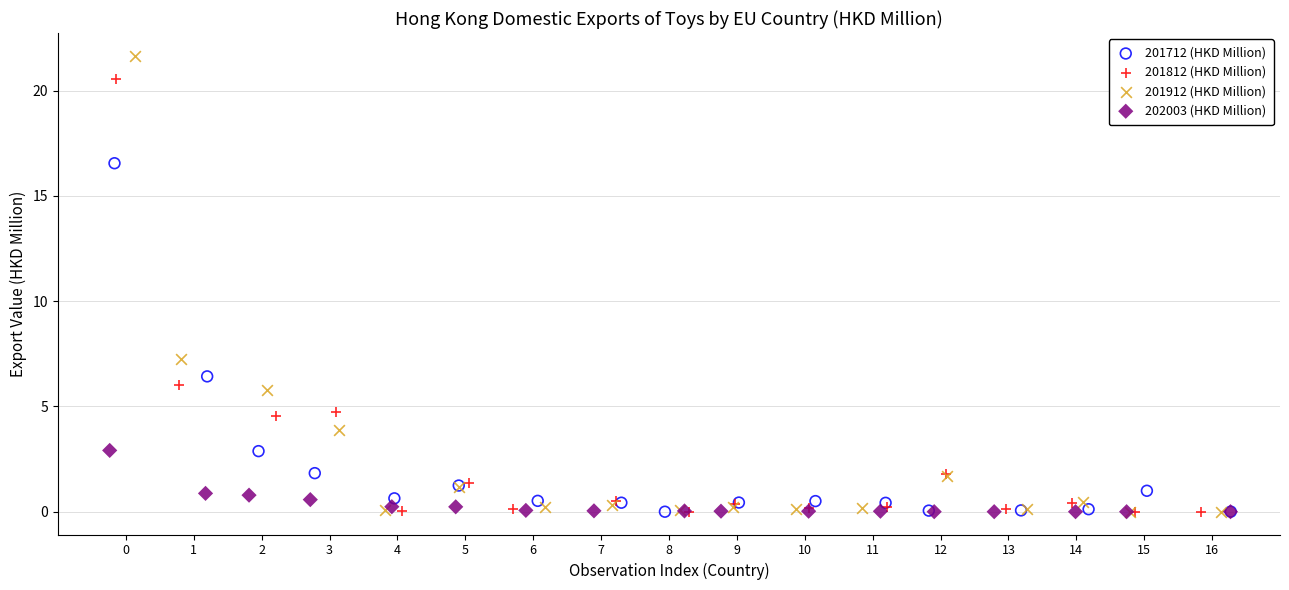

Which series has the widest spread of Y values?

201912 (HKD Million)